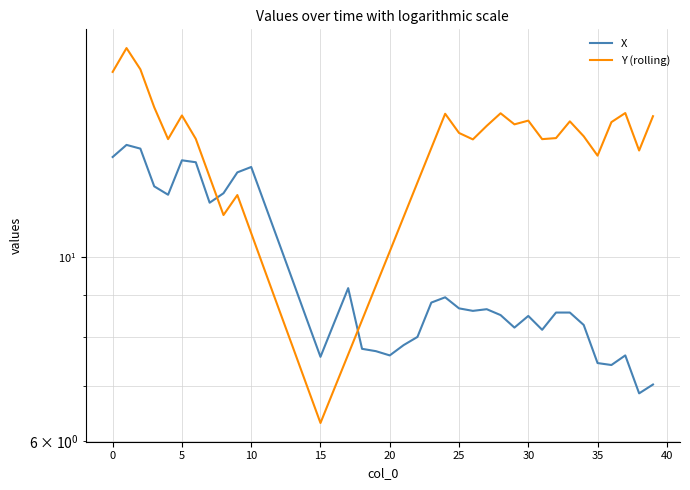

Count the number of data series in this chart.

2